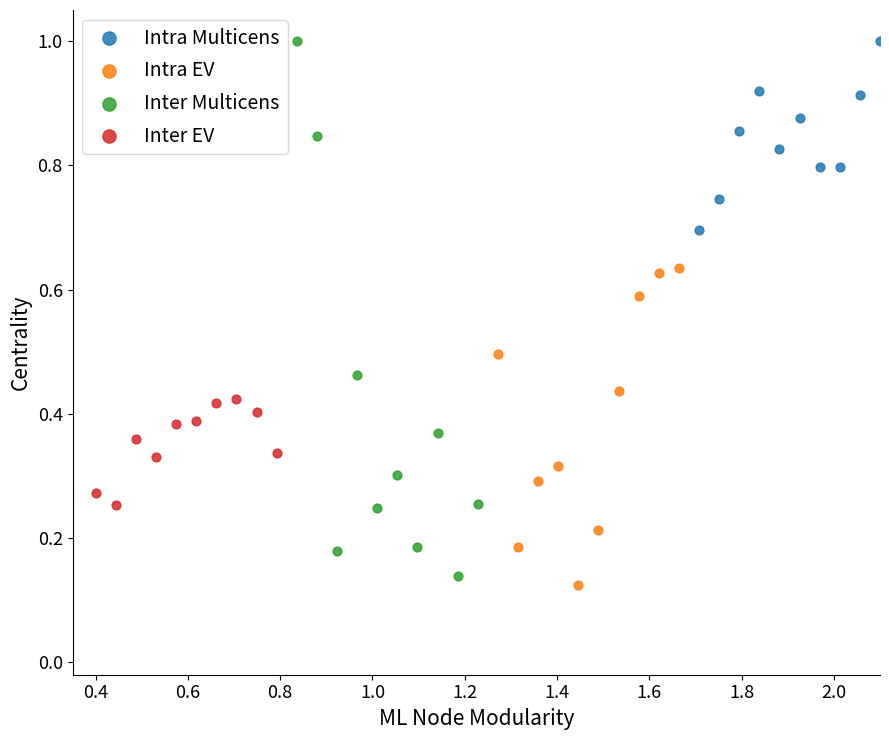

Which series contains the lowest Y value?

Intra EV